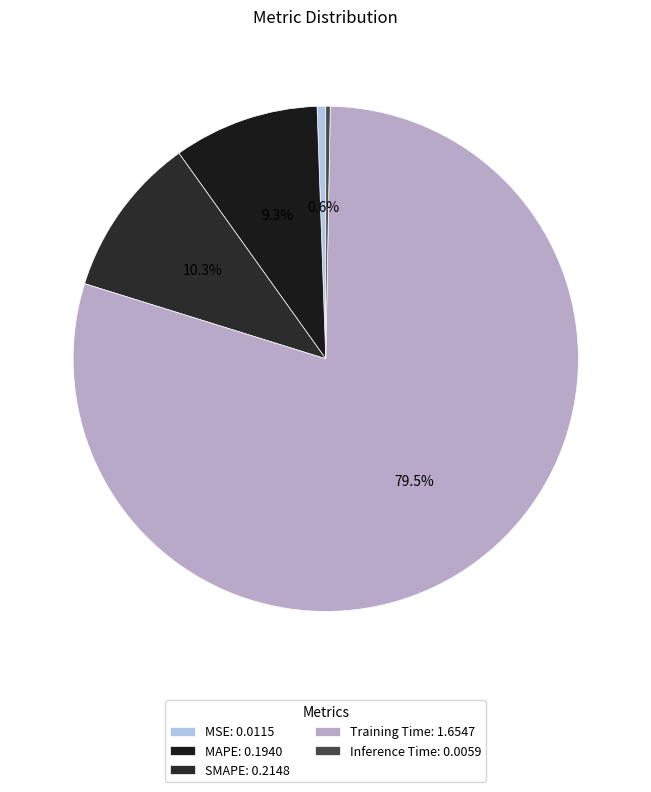

To the nearest percent, what percentage of the pie is SMAPE?

10%